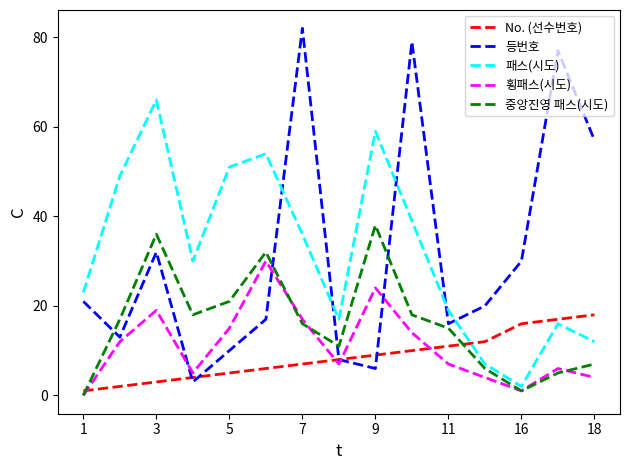

True or false: 횡패스(시도) and No. (선수번호) cross at least once.

True